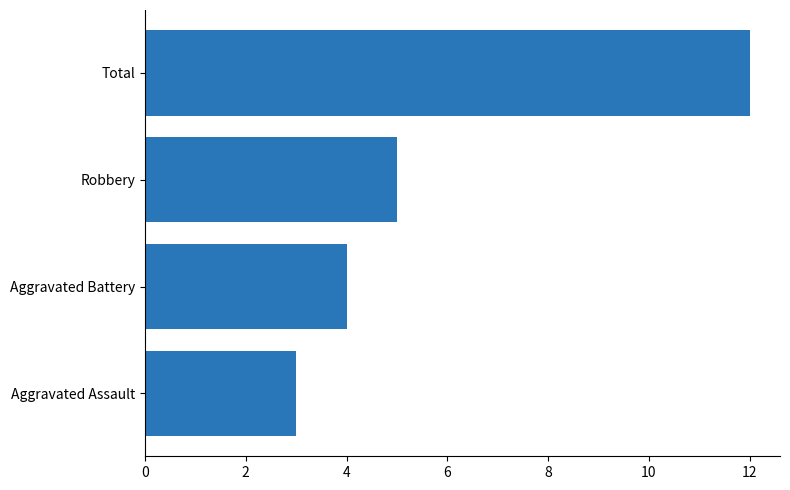

Does the chart contain stacked bars?

No